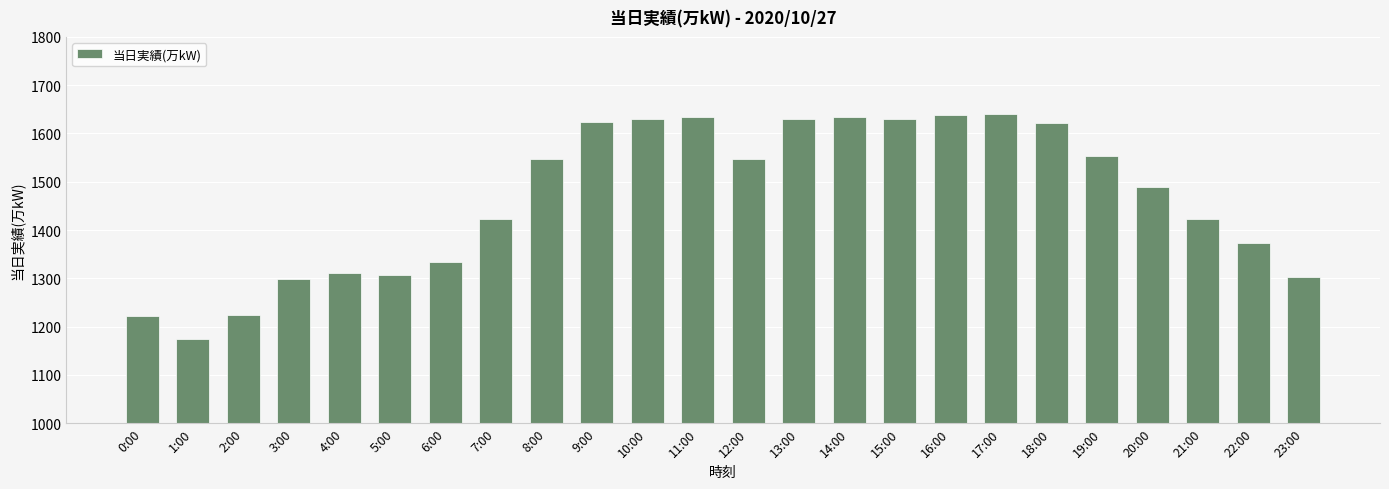

True or false: the data shows 1982 at 2:00.

False